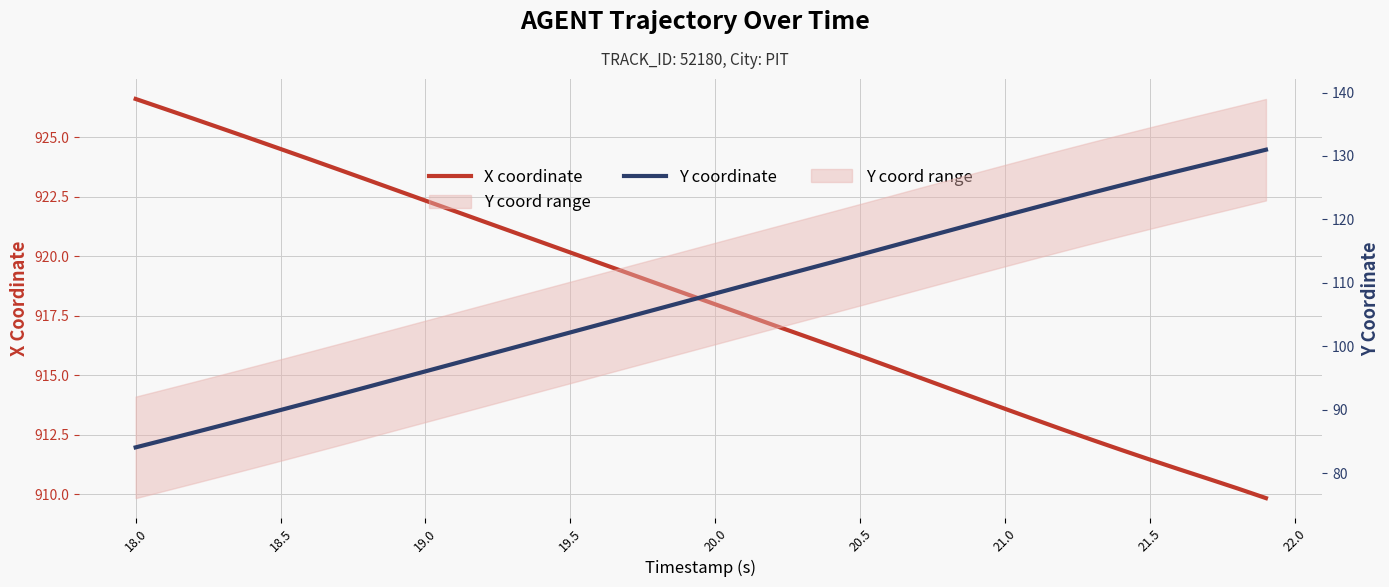

True or false: Y coordinate and X coordinate cross at least once.

False